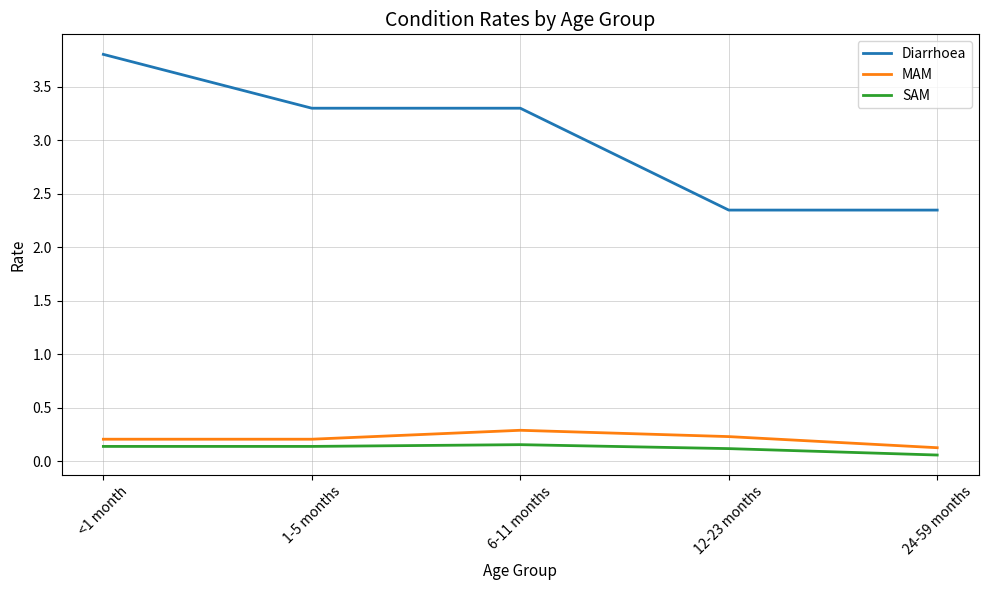

True or false: SAM has a value of 0.3 at 6-11 months.

False